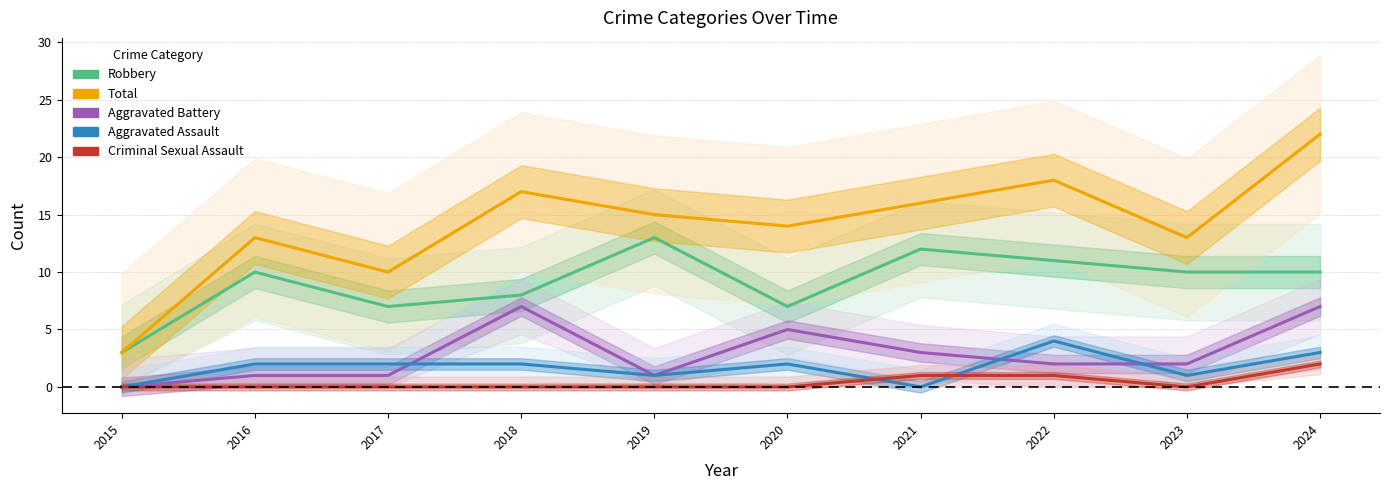

What is the value of the Criminal Sexual Assault point at the 10th from the left?

2